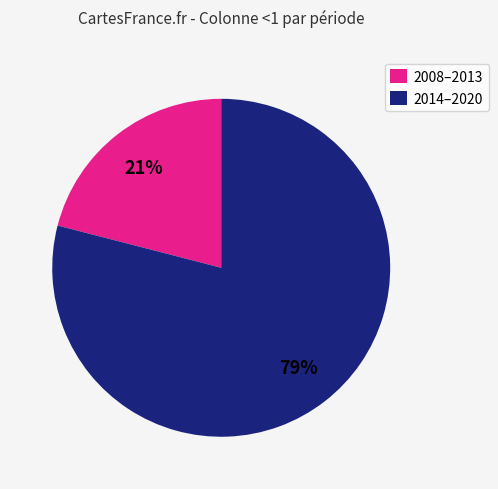

What percentage is the 2014–2020 slice, to the nearest percent?

79%